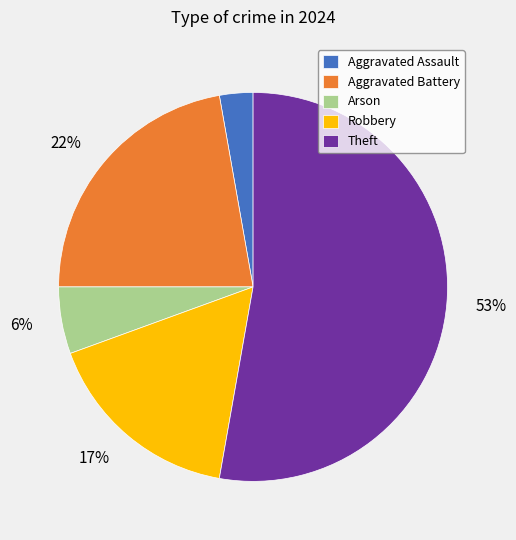

To the nearest percent, what is the difference between the largest and smallest slice percentages?

50%